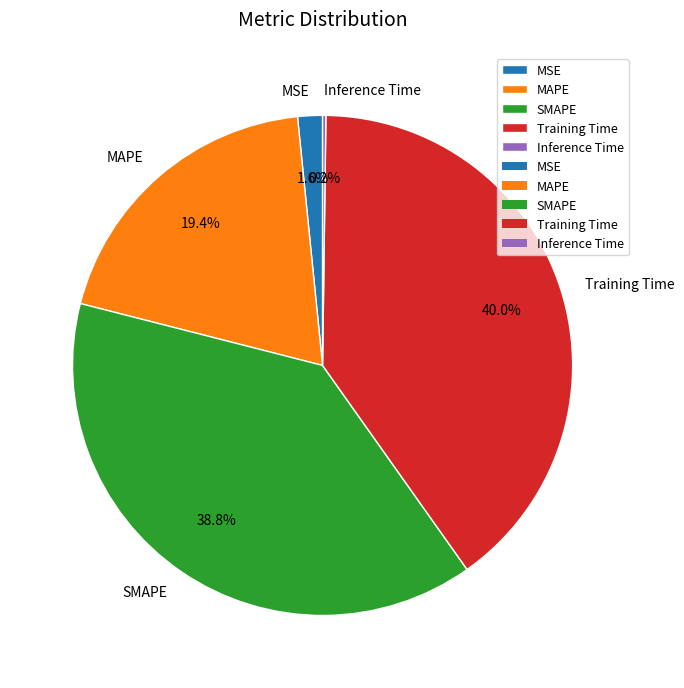

What is the ratio of the value at Training Time to the value at MAPE?

2.1